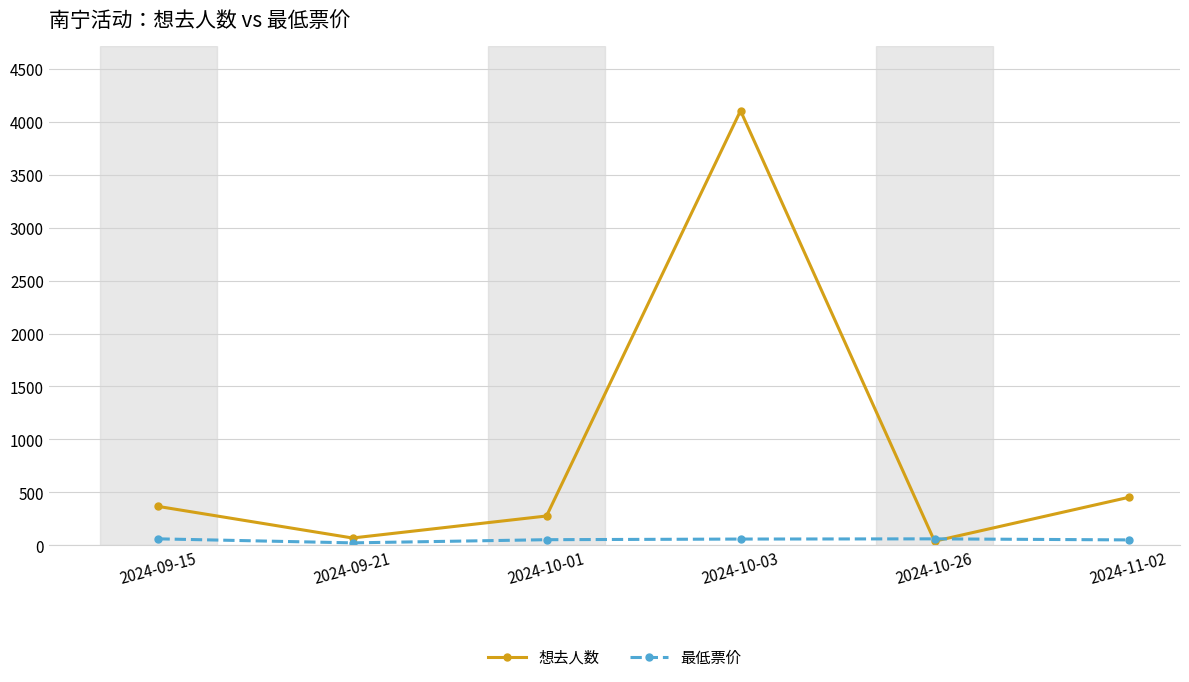

Between 2024-10-26 and 2024-11-02, which series saw the biggest shift?

想去人数